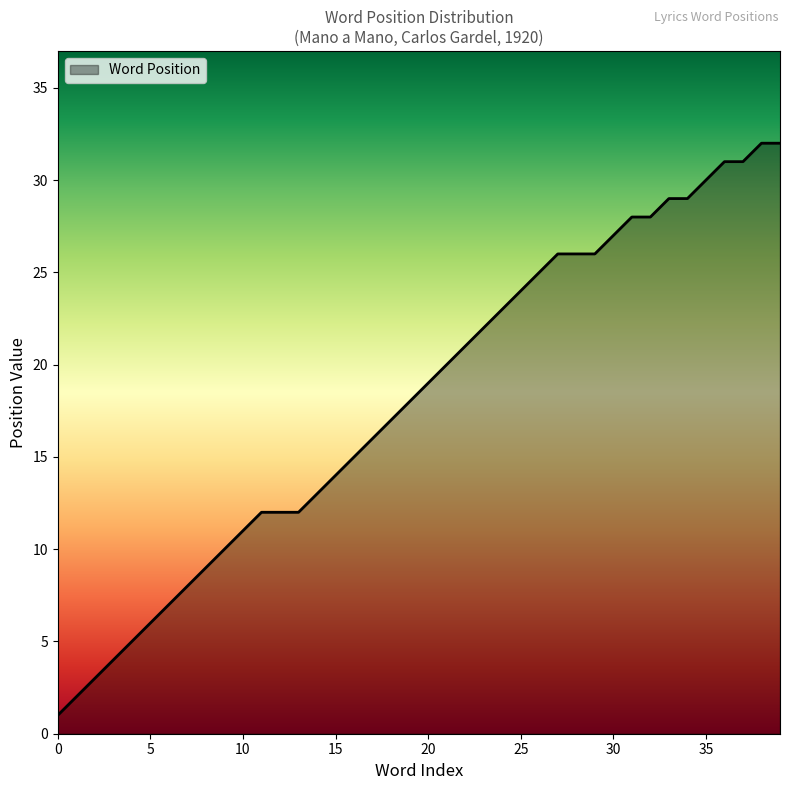

What is the difference between the maximum and minimum values?

31